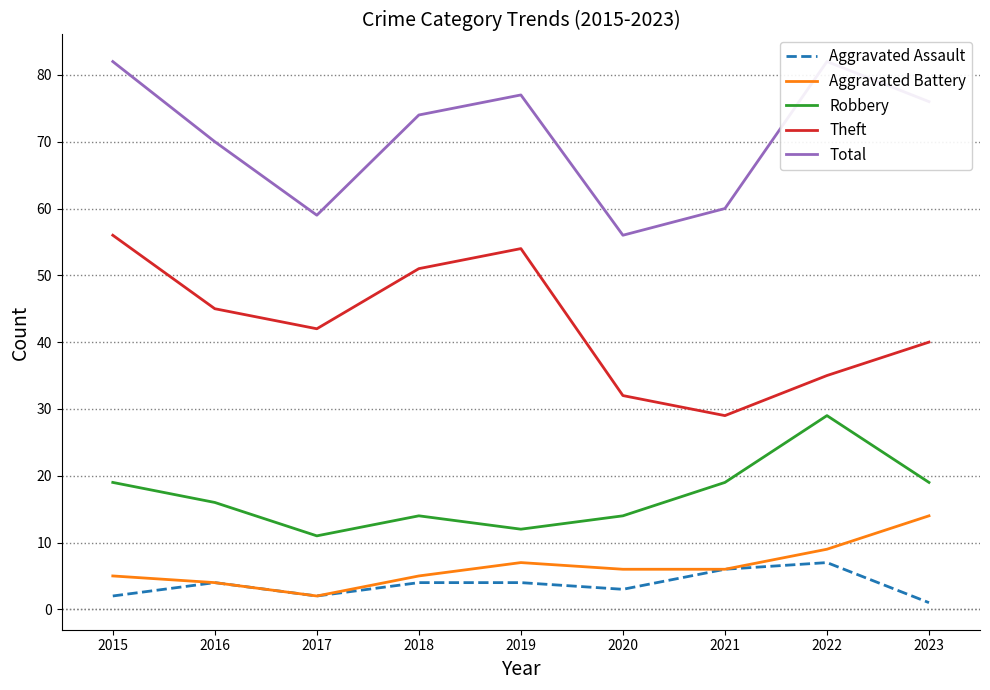

Reading left to right, extract all data points from this chart.

Aggravated Assault: 2015=2	2016=4	2017=2	2018=4	2019=4	2020=3	2021=6	2022=7	2023=1
Aggravated Battery: 2015=5	2016=4	2017=2	2018=5	2019=7	2020=6	2021=6	2022=9	2023=14
Robbery: 2015=19	2016=16	2017=11	2018=14	2019=12	2020=14	2021=19	2022=29	2023=19
Theft: 2015=56	2016=45	2017=42	2018=51	2019=54	2020=32	2021=29	2022=35	2023=40
Total: 2015=82	2016=70	2017=59	2018=74	2019=77	2020=56	2021=60	2022=82	2023=76